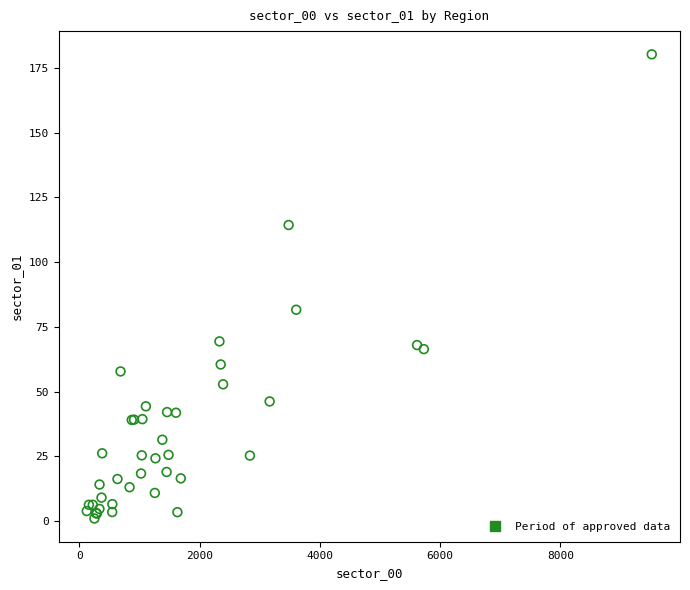

What Y value in the scatter plot is closest to 90?

81.6